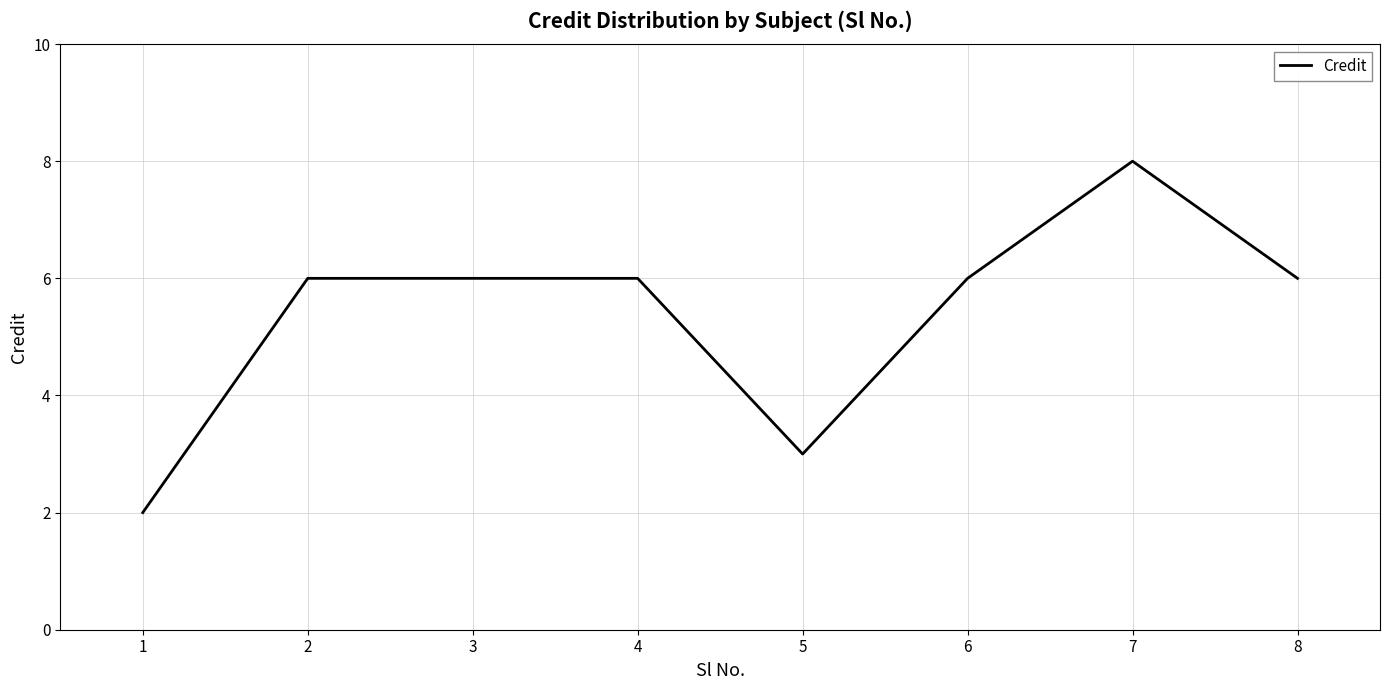

What is the average value?

5